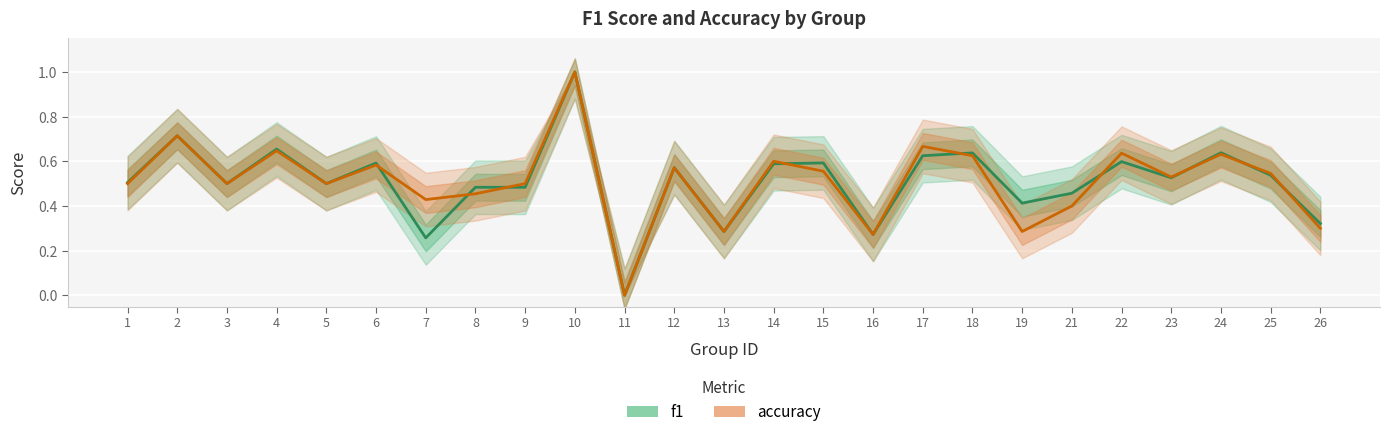

The f1 series shows 0.6 at 15. True or false?

True